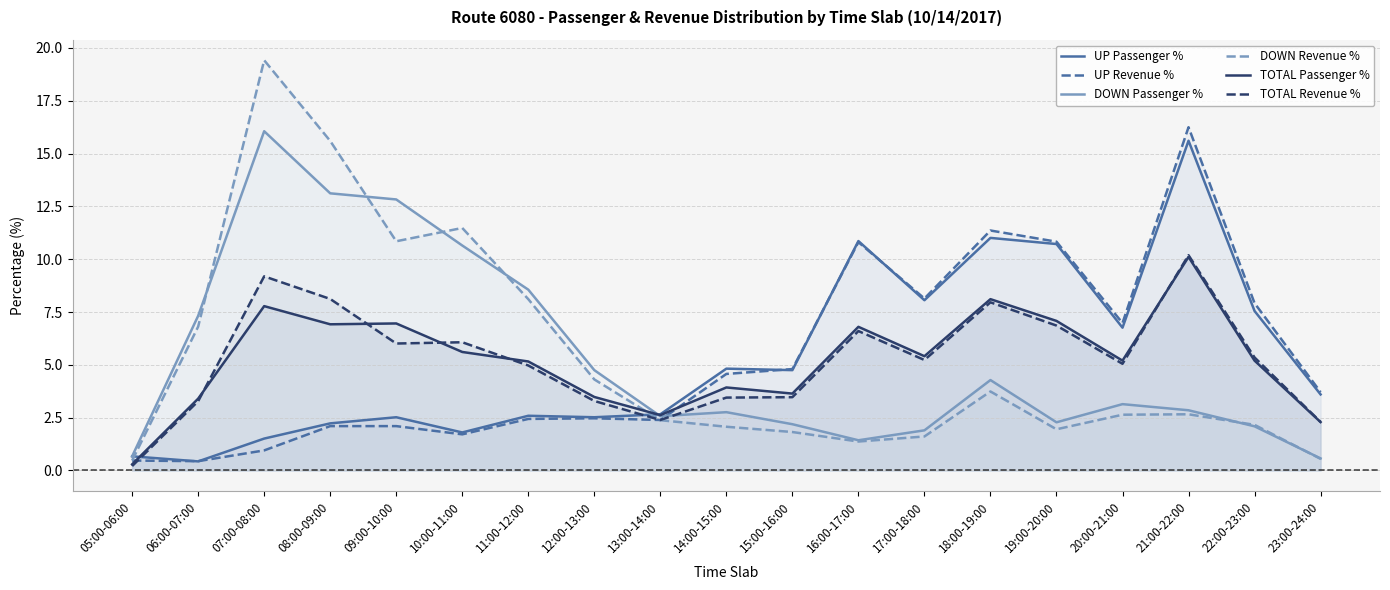

Is it true that DOWN Passenger % equals 8.2 at 12:00-13:00?

False